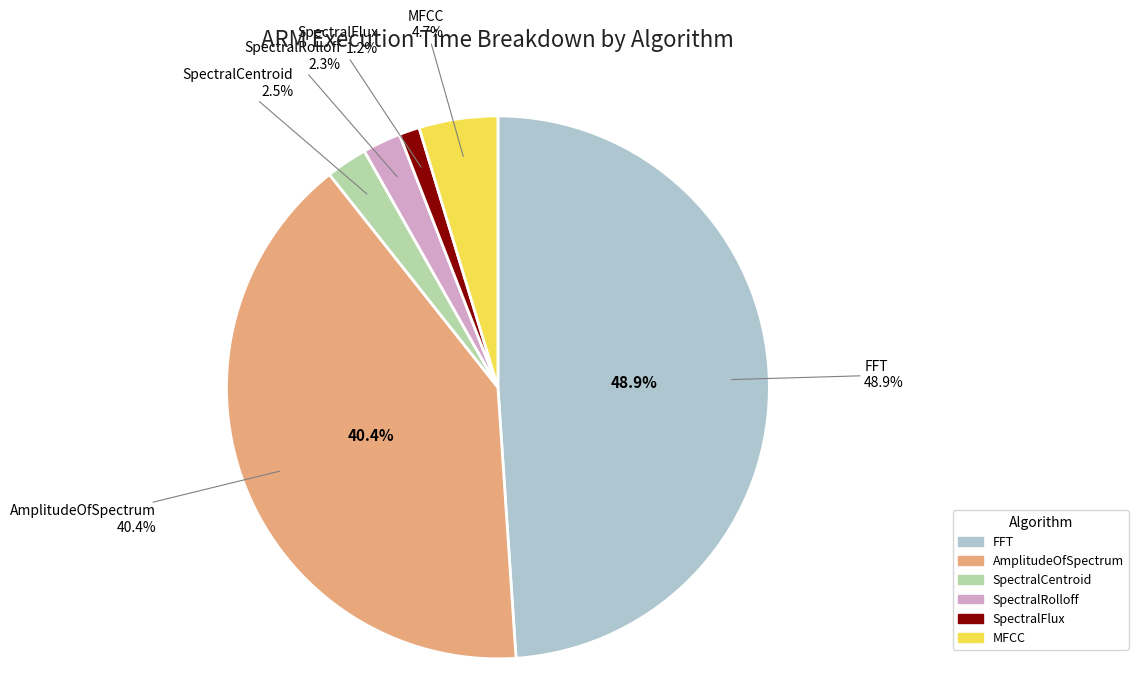

To the nearest percent, what portion does SpectralRolloff represent?

2%